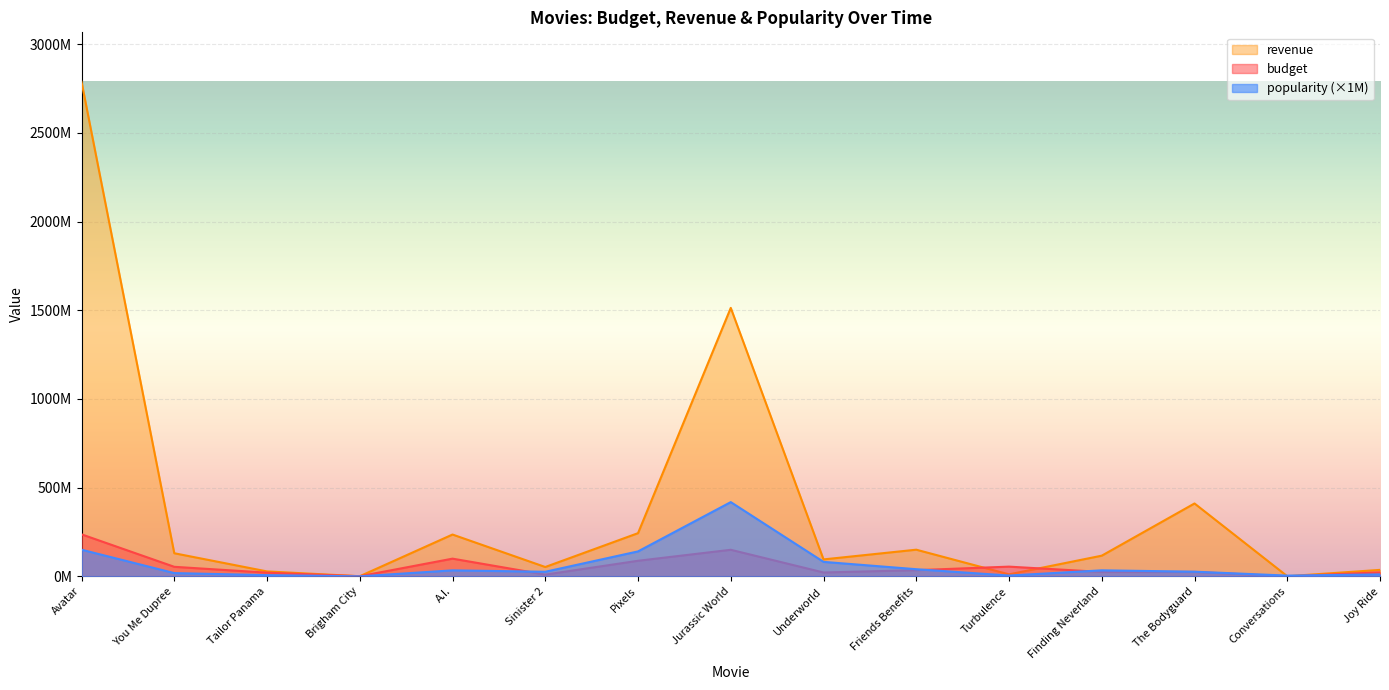

Does the chart display data point markers on the line(s)?

No